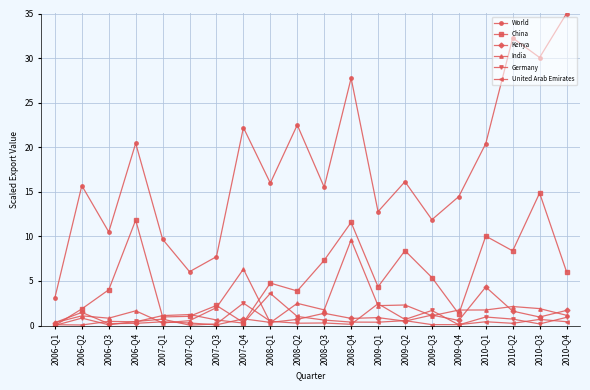

At how many categories does at least one series exceed 34?

1